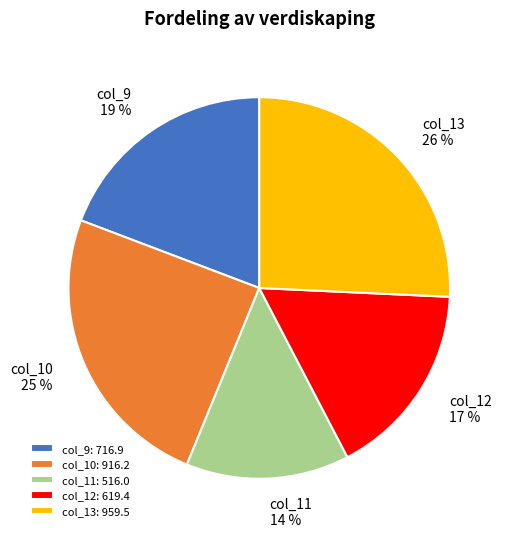

Which slice is the largest?

col_13